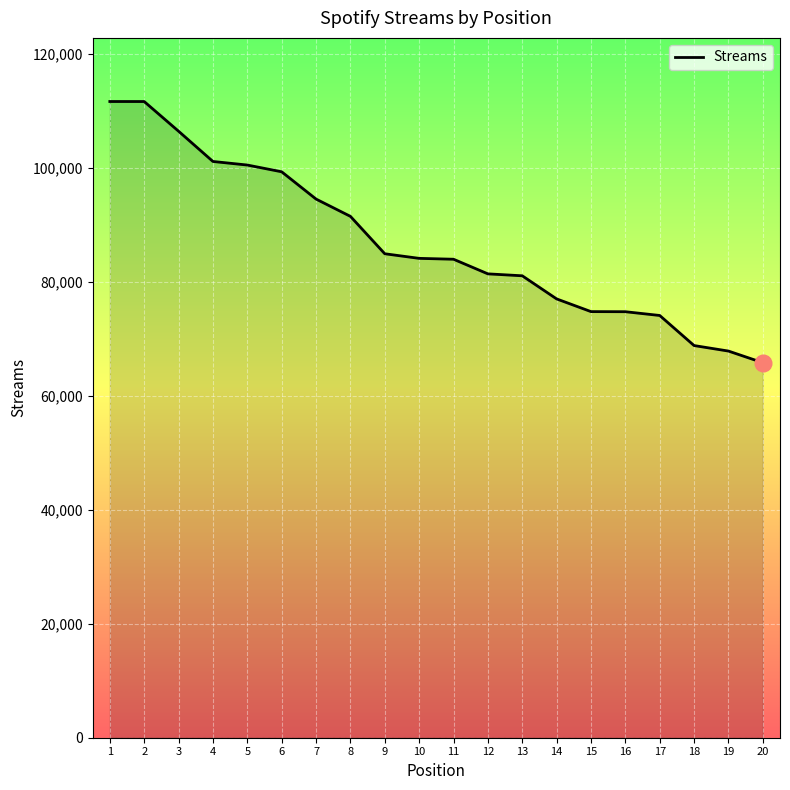

What is the minimum value shown in the chart?

65800